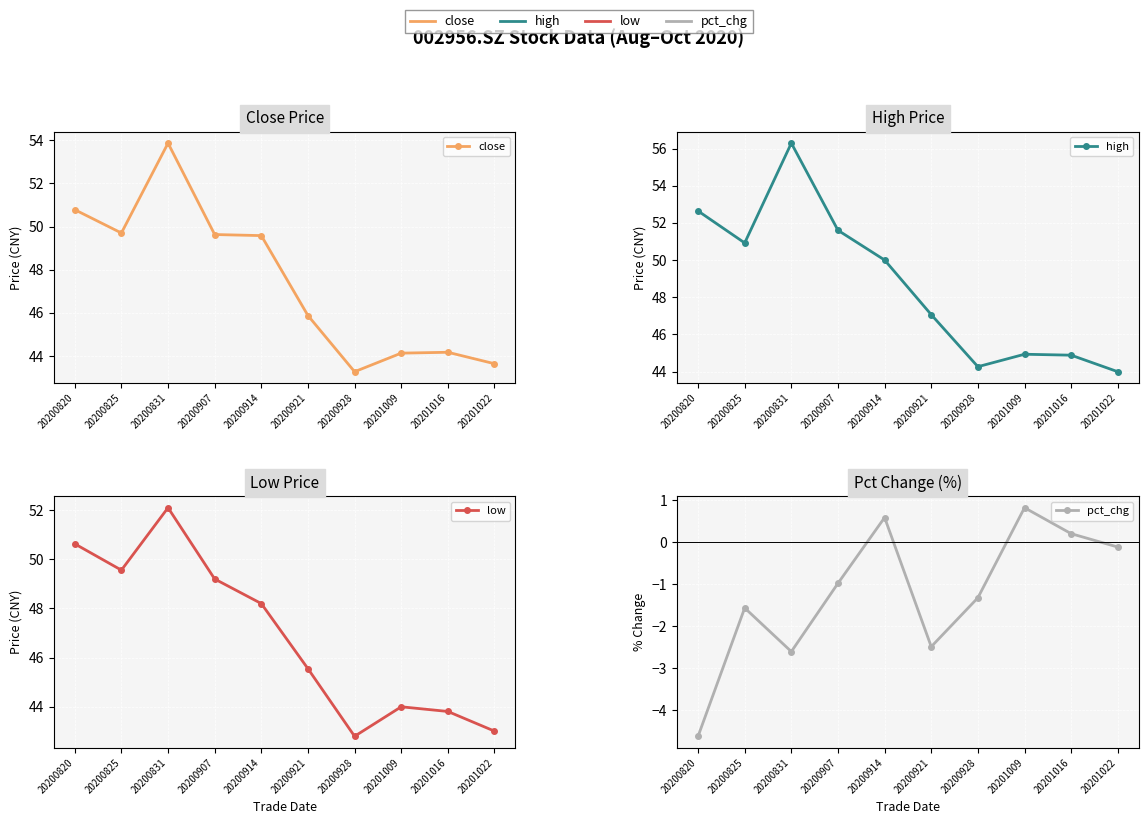

Which category has the lowest value across all series?

20200820